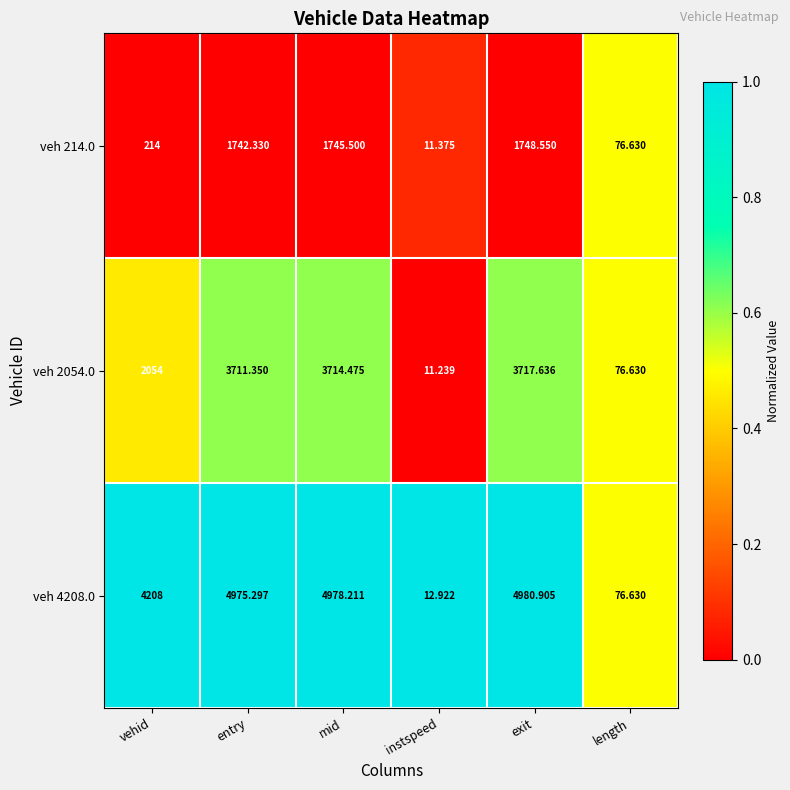

Rank the categories by veh 2054.0 value from lowest to highest.

instspeed, length, vehid, entry, mid, exit